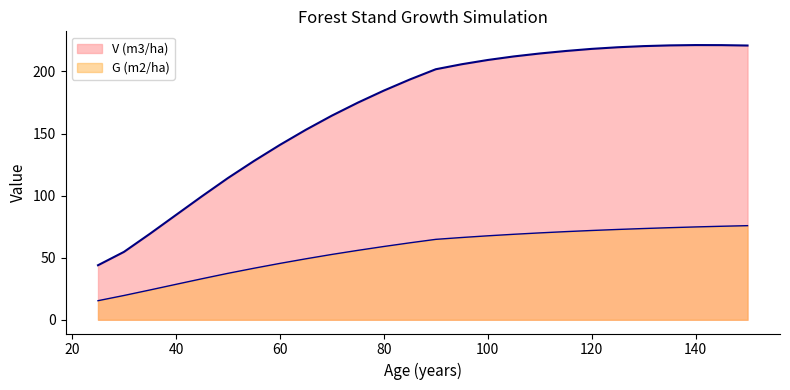

Rank the series by their maximum value, from lowest to highest.

G (m2/ha), V (m3/ha)